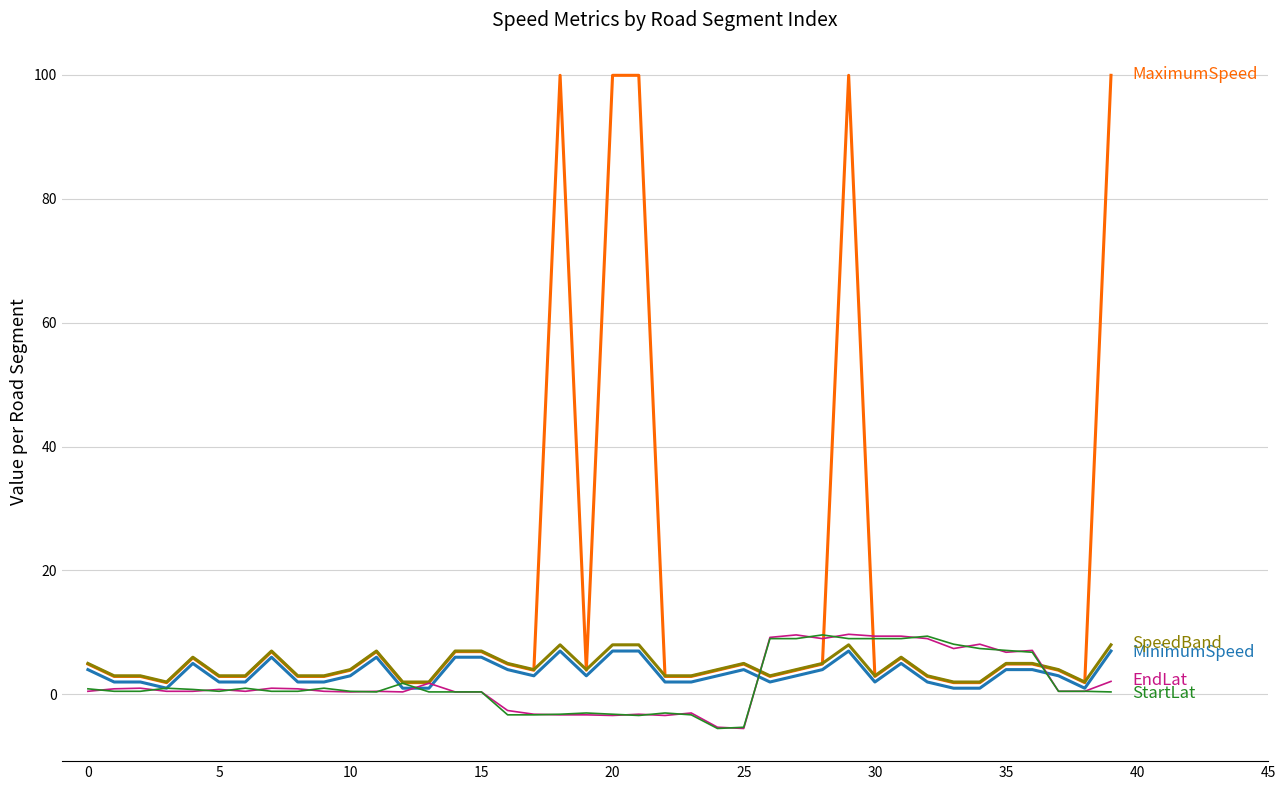

Is this an area chart (filled region under the line)?

No